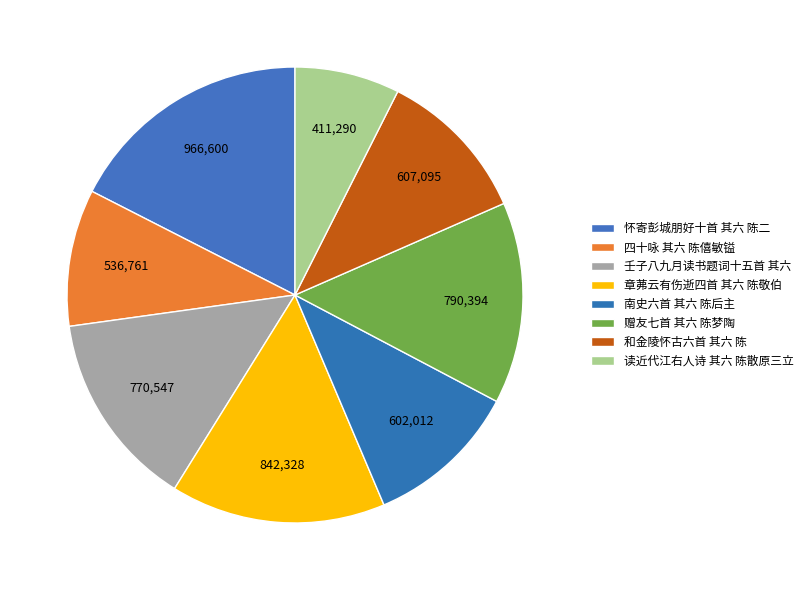

Is it true that 和金陵怀古六首 其六 陈 is 2% of the pie?

False